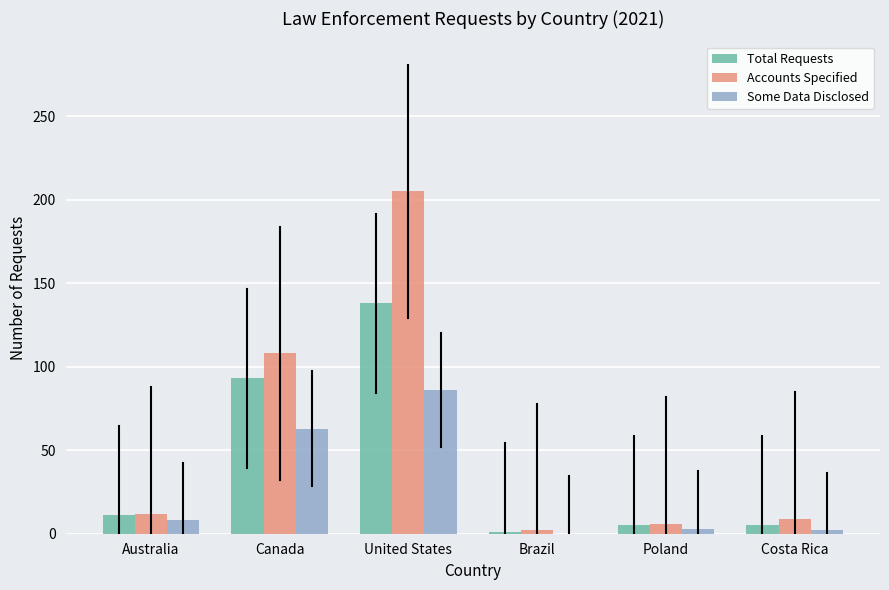

Which category has the highest value in the Accounts Specified series?

United States